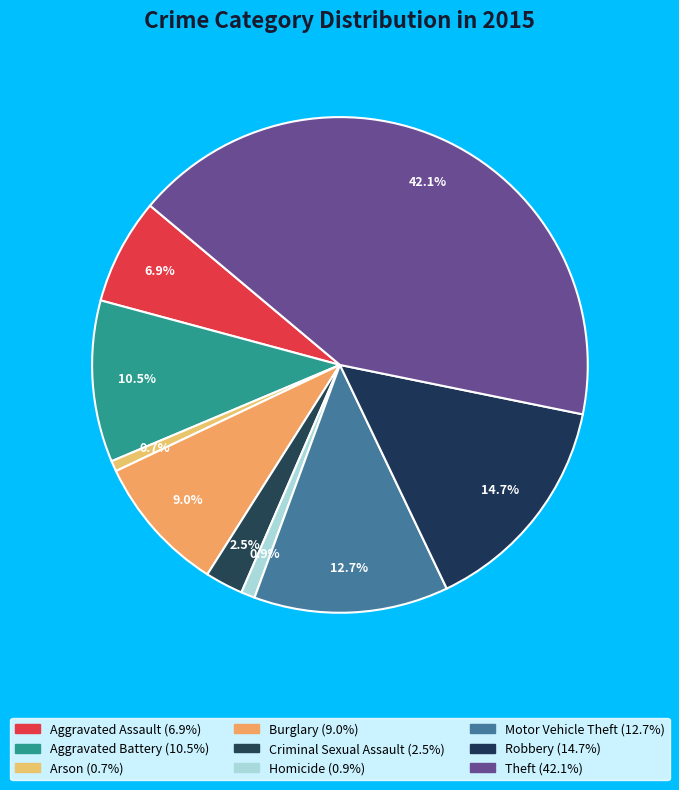

What percentage is the Theft slice, to the nearest percent?

42%